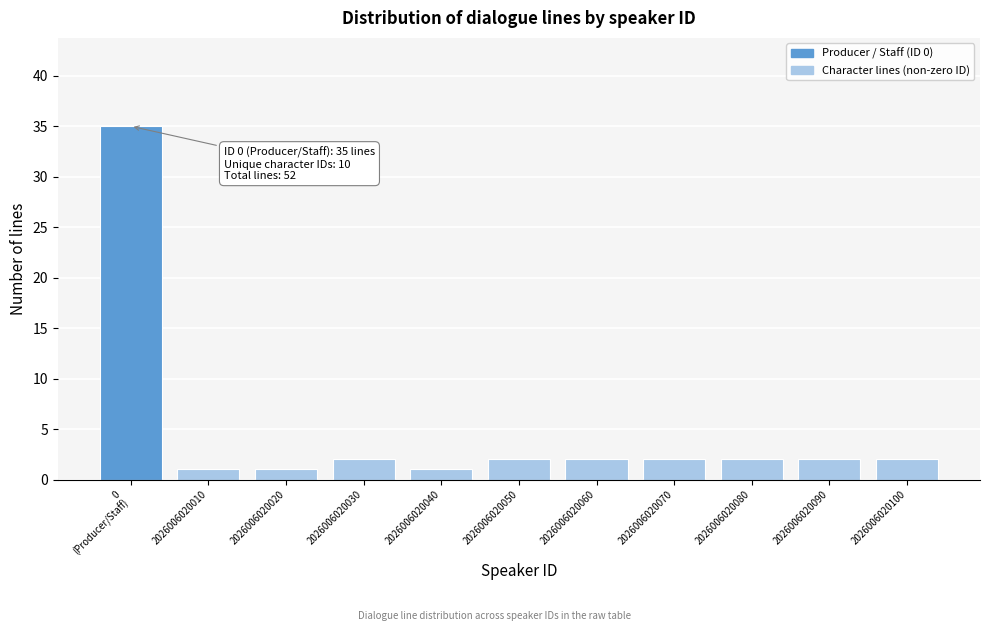

Reading right to left, list all the values displayed in this chart.

2	2	2	2	2	2	1	2	1	1	35